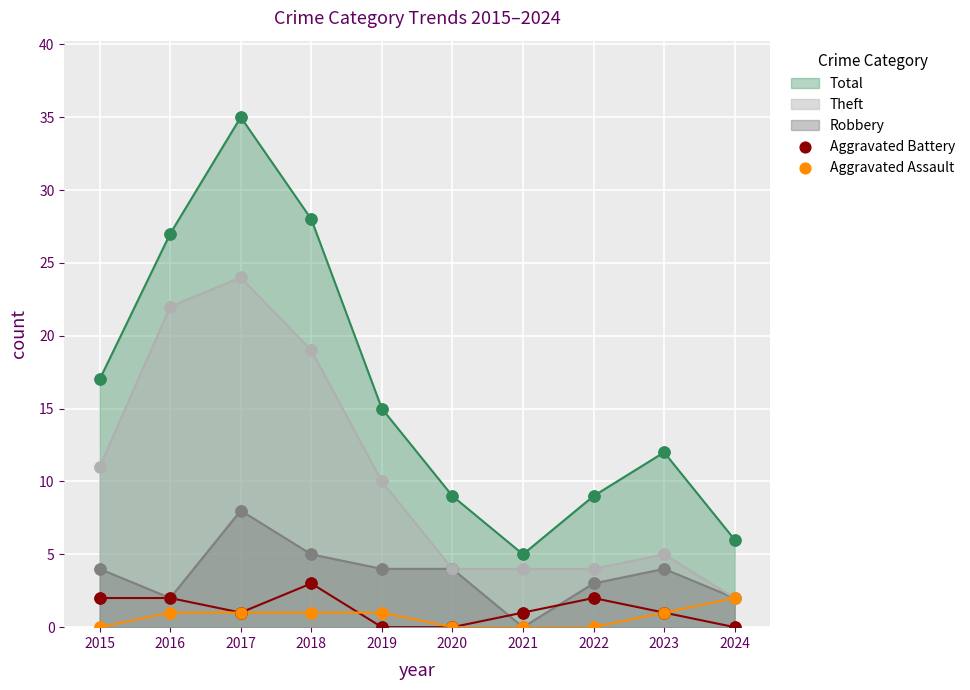

At how many categories does at least one series exceed 6?

8